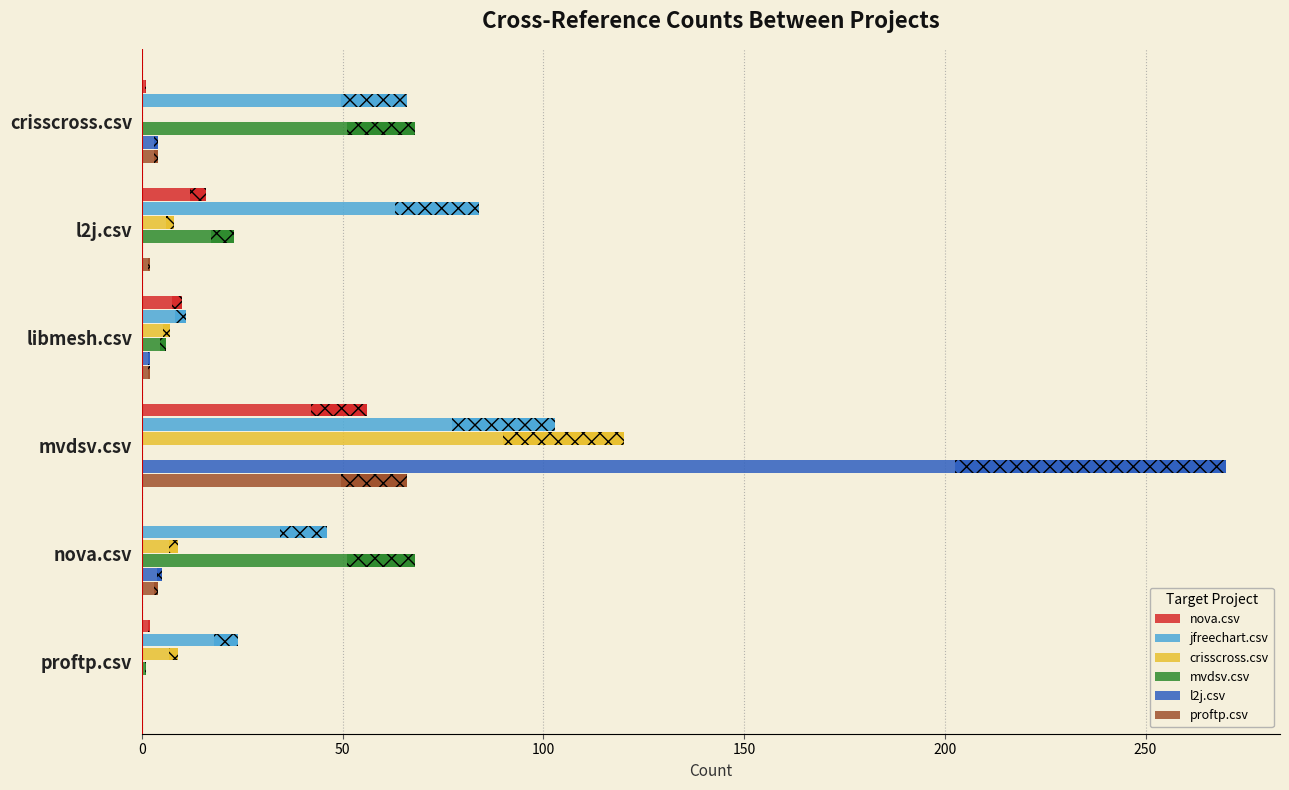

Reading left to right, what are all the values shown in this chart?

nova.csv: 1	16	10	56	0	2
jfreechart.csv: 66	84	11	103	46	24
crisscross.csv: 0	8	7	120	9	9
mvdsv.csv: 68	23	6	0	68	1
l2j.csv: 4	0	2	270	5	0
proftp.csv: 4	2	2	66	4	0